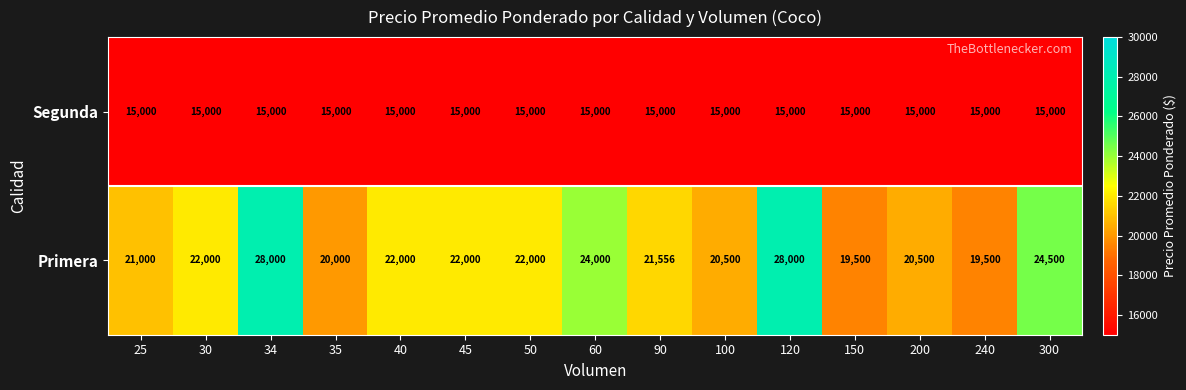

Which series has the widest spread of values?

Primera